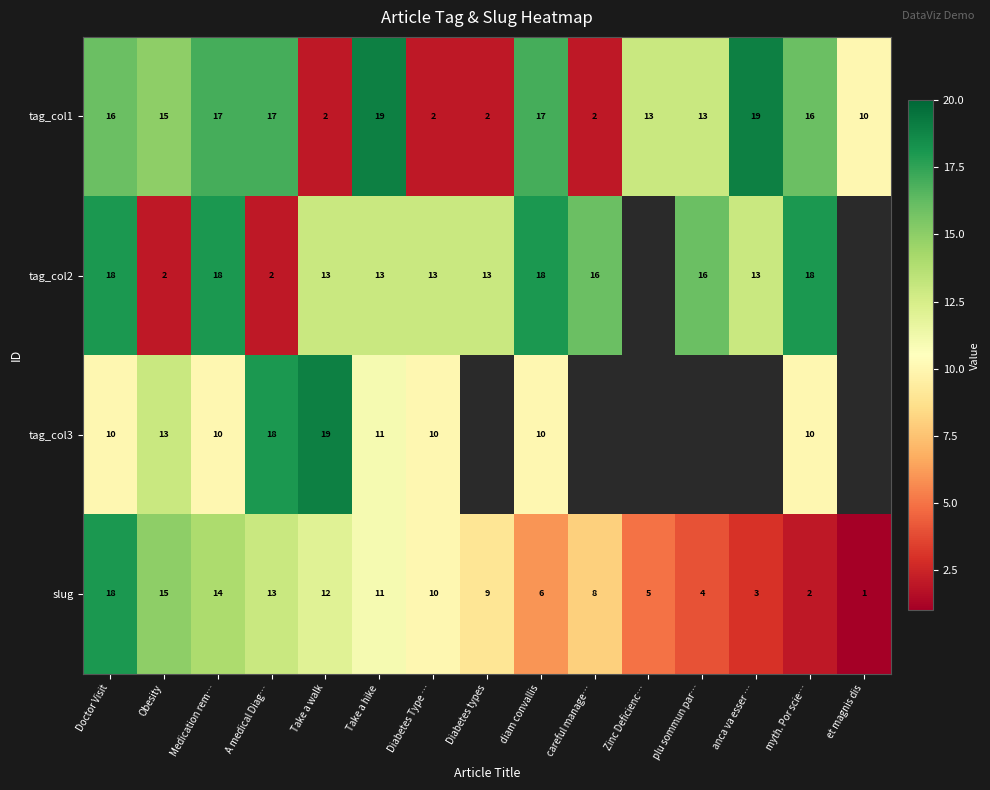

What value does the tag_col1 series have at plu sommun par…?

13